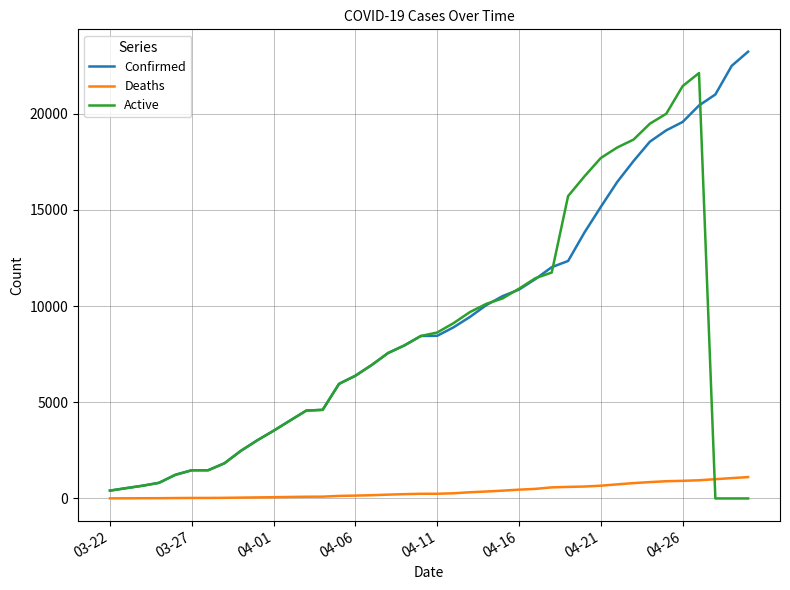

Which series has the largest total across all categories?

Confirmed